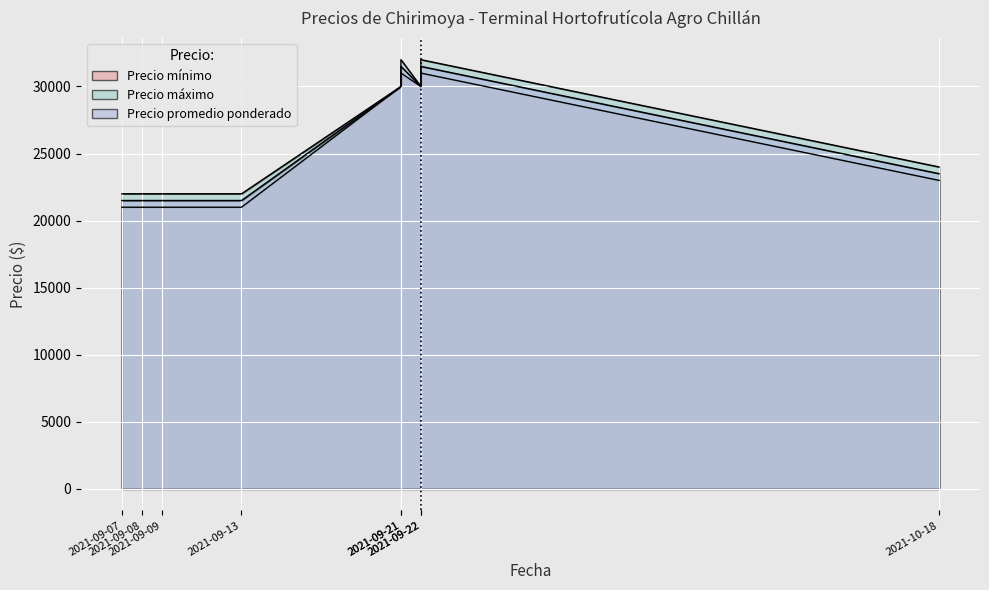

Between 2021-09-22 and 2021-09-22, which series saw the biggest shift?

Precio máximo